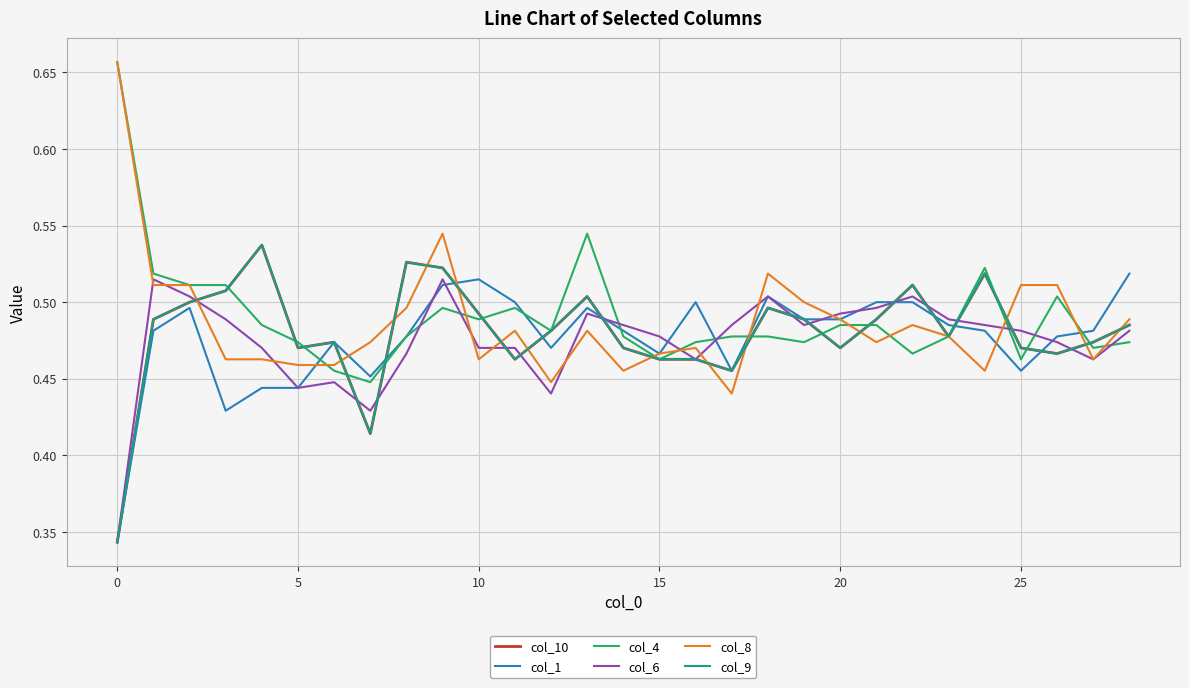

Does the chart have visible grid lines?

Yes